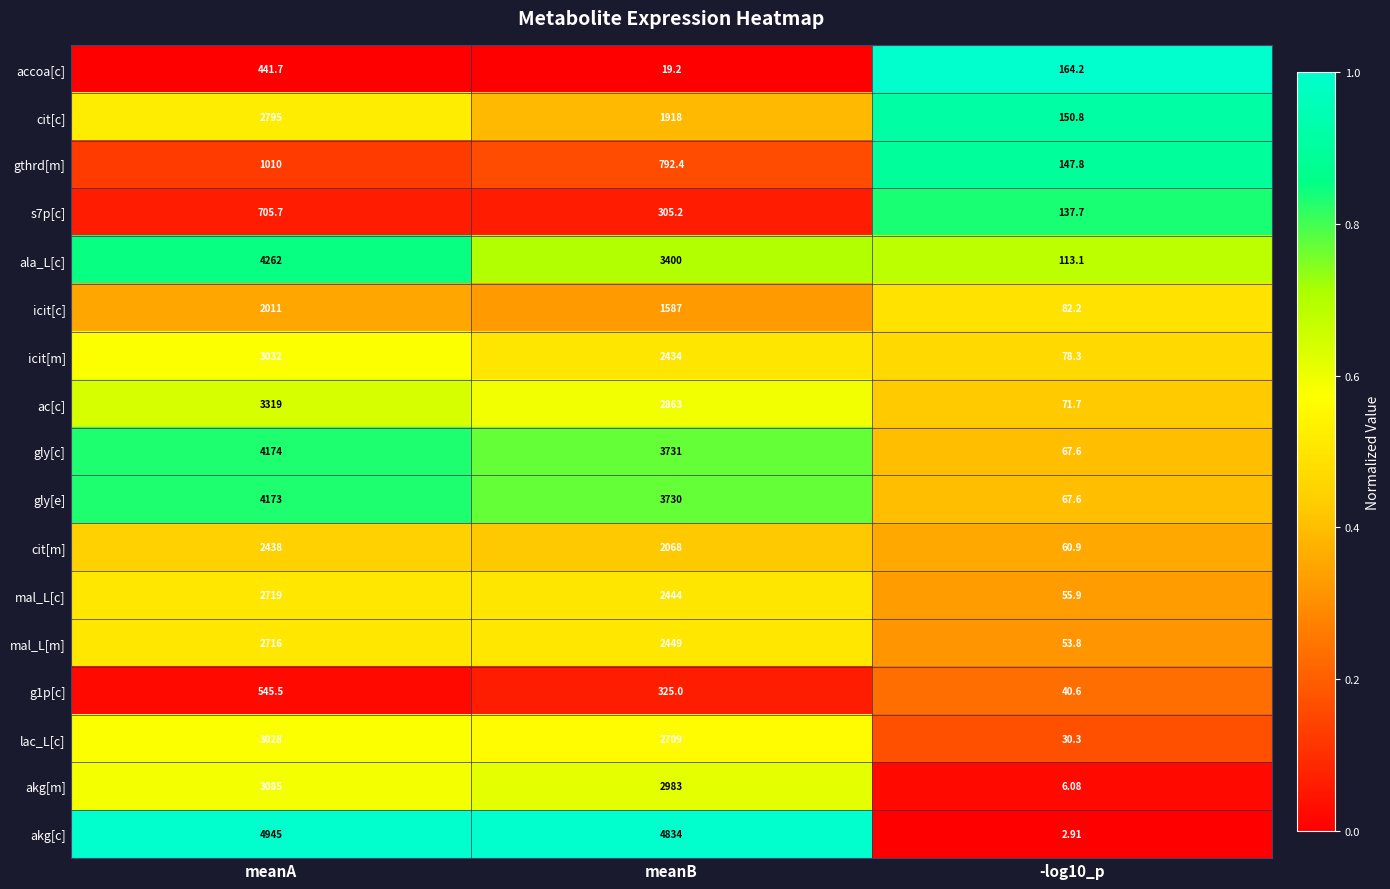

Which series has the largest total across all categories?

akg[c]